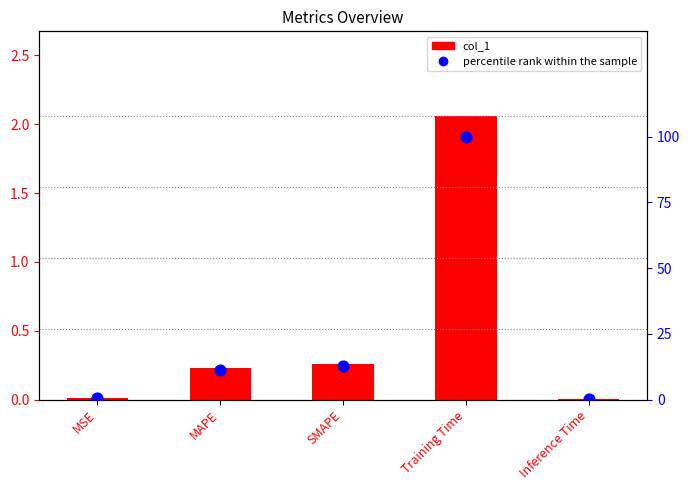

What are all the series names shown in the legend?

col_1, percentile rank within the sample